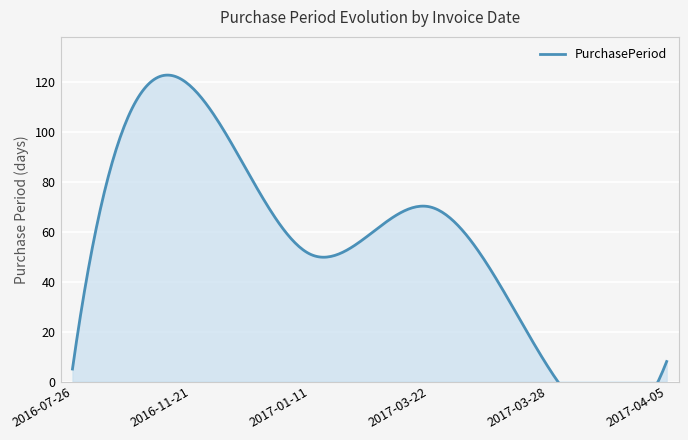

What is the label of the 4th point from the right?

2017-01-11